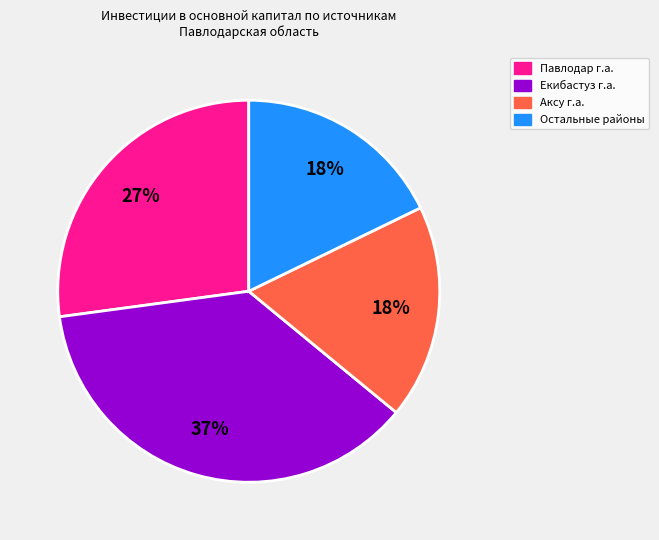

To the nearest percent, what is the difference between the largest and smallest slice percentages?

19%